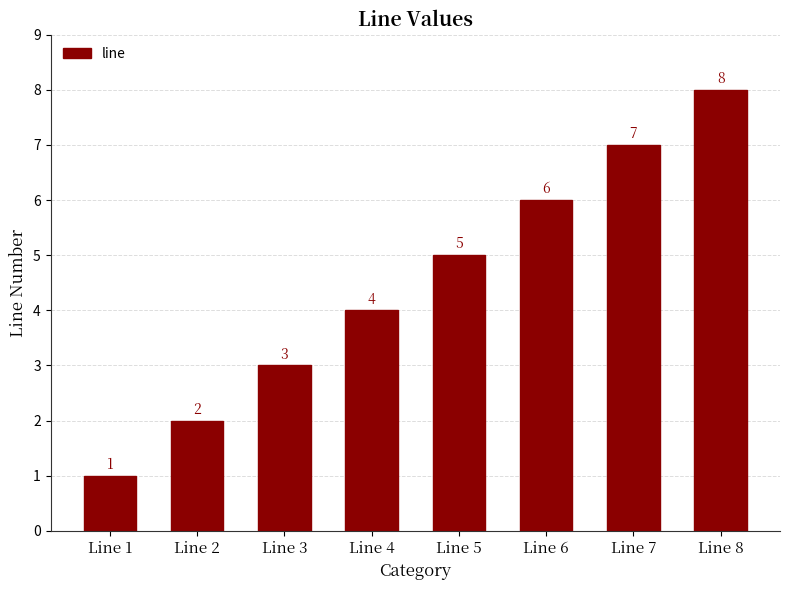

What is the change in value from Line 1 to Line 7?

+6